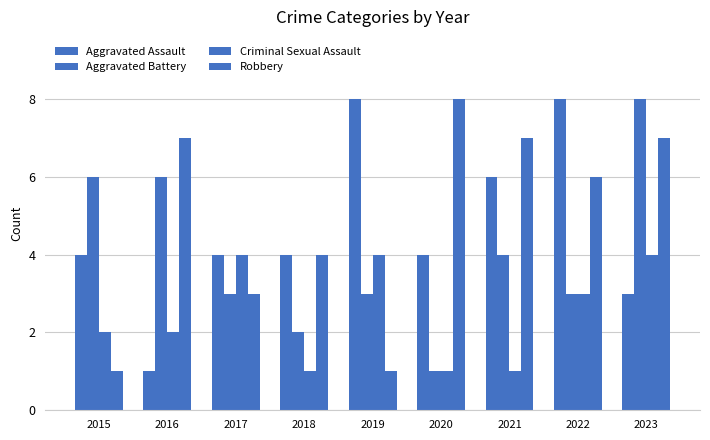

Which series has the largest range (max minus min)?

Aggravated Assault